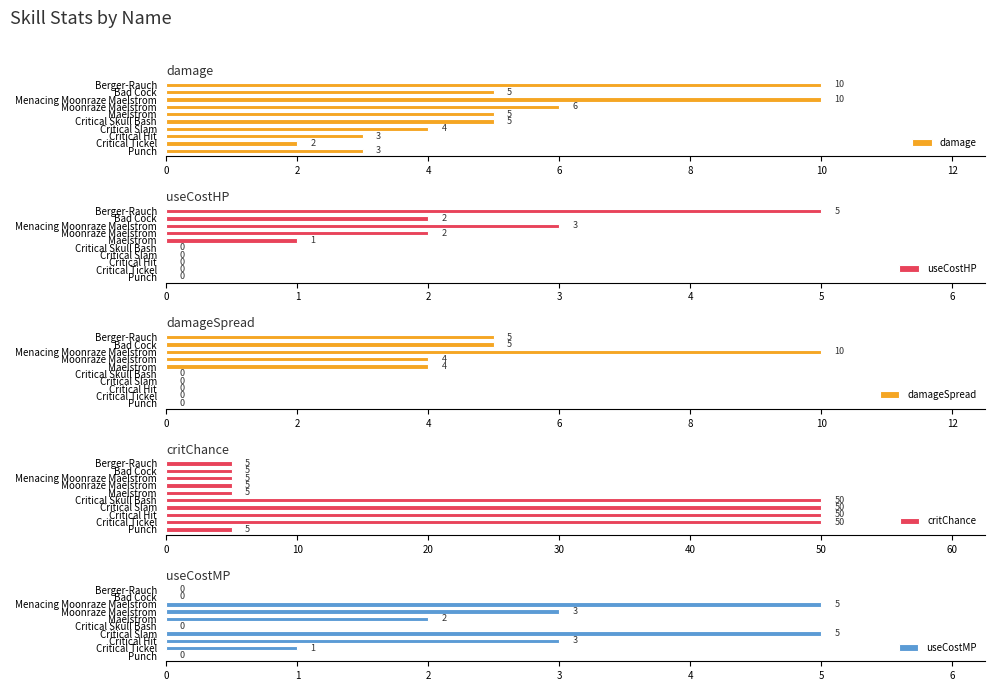

Which series has the largest total across all categories?

critChance